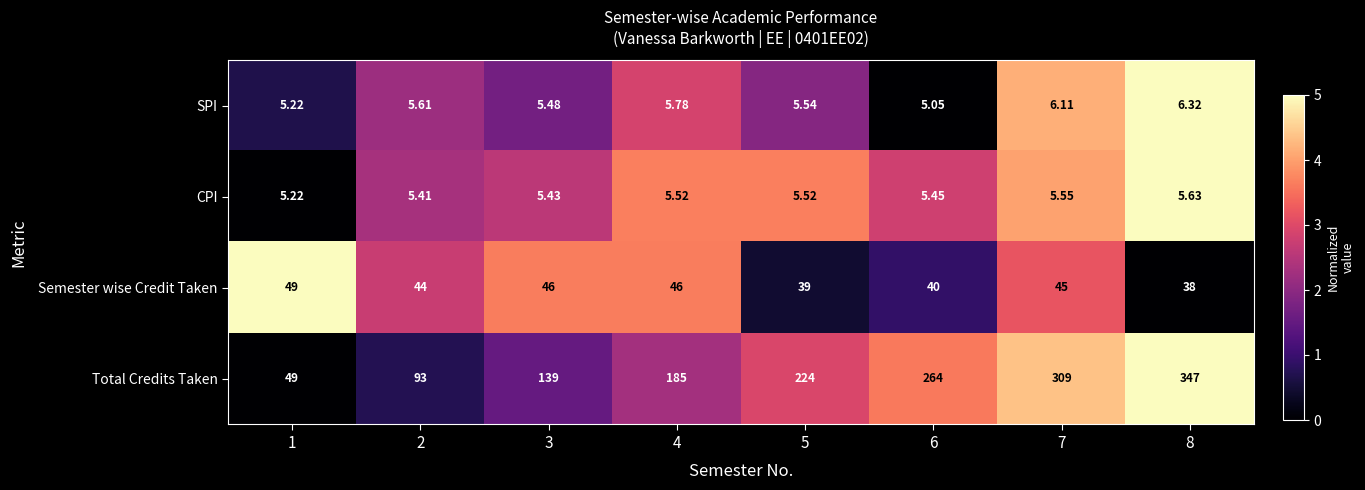

List the series in order of their peak value, lowest first.

CPI, SPI, Semester wise Credit Taken, Total Credits Taken